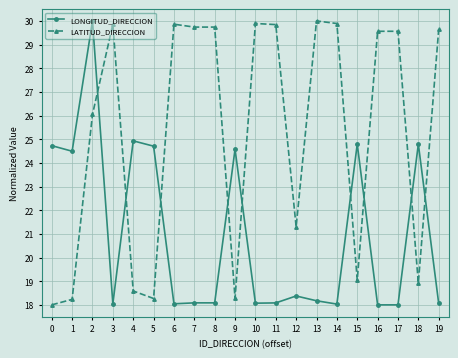

What is the value of the LONGITUD_DIRECCION point at the 2nd from the left?

24.5